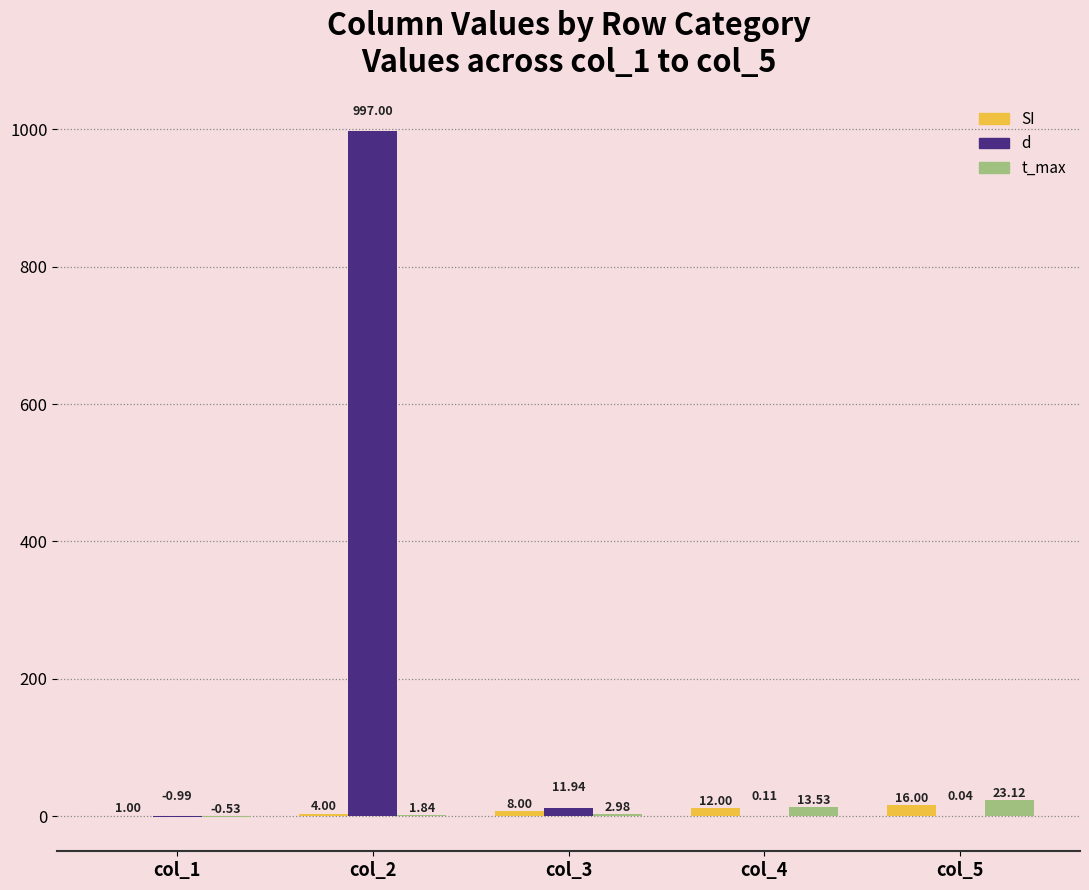

What is the sum of all d values?

1008.1